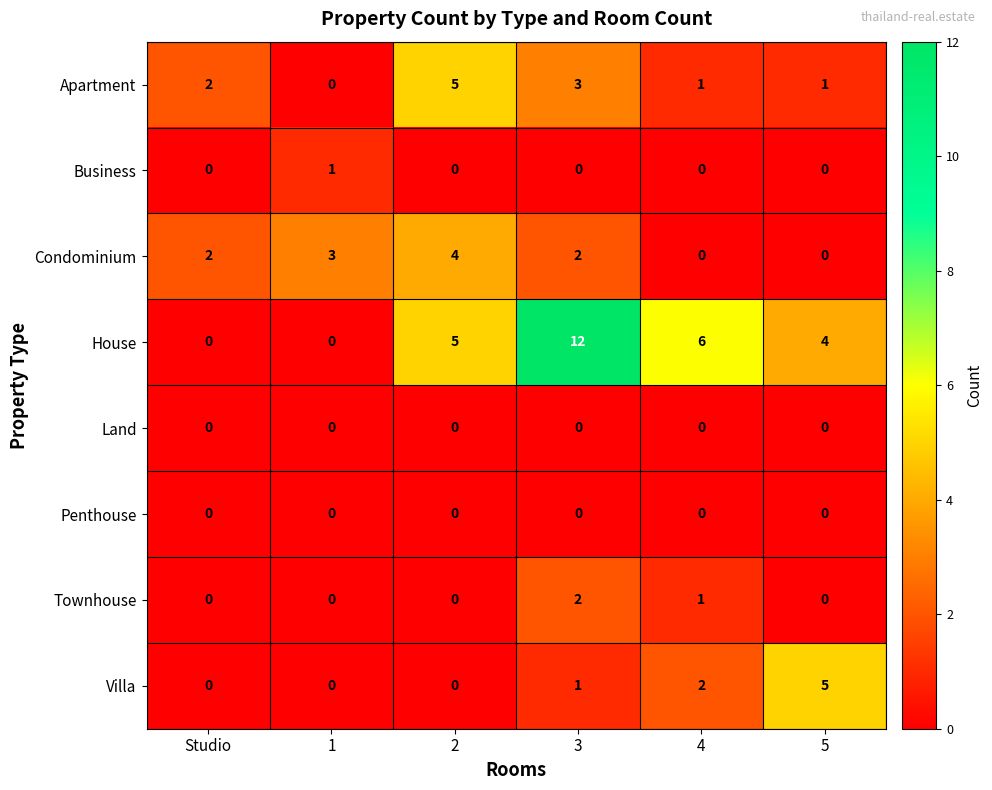

How many Business values are between 0 and 1?

6